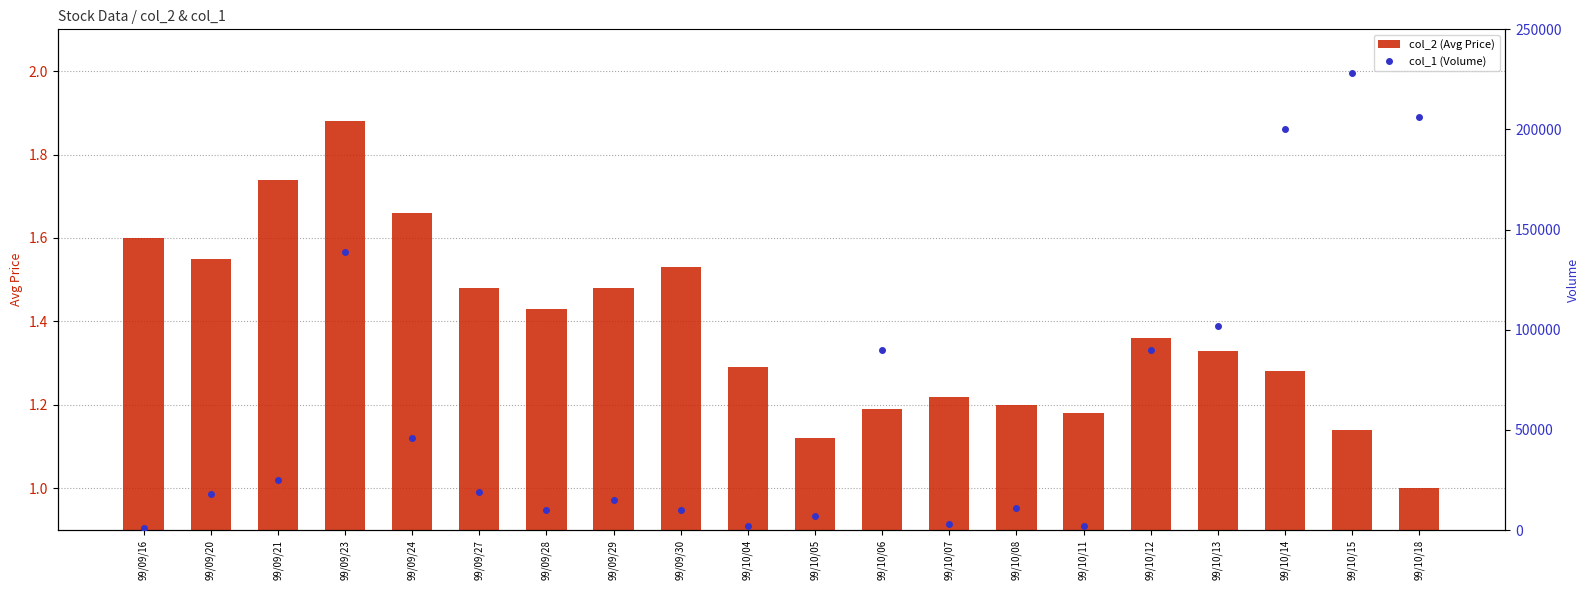

What is the minimum value shown in the chart?

1.0